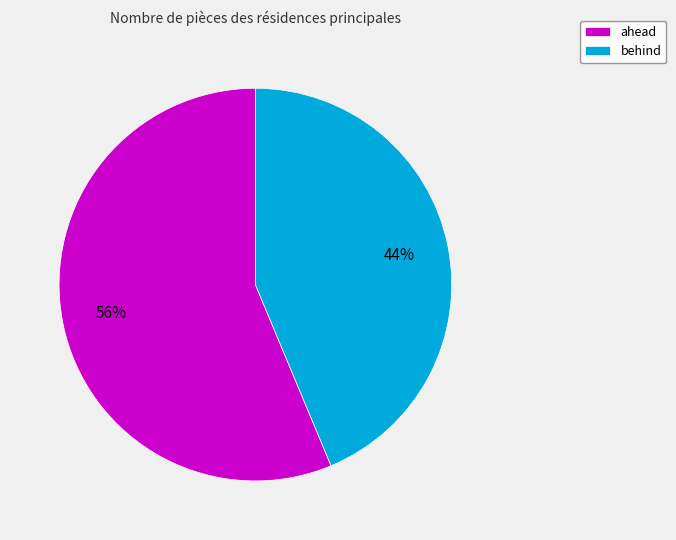

How many slices are in this pie chart?

2